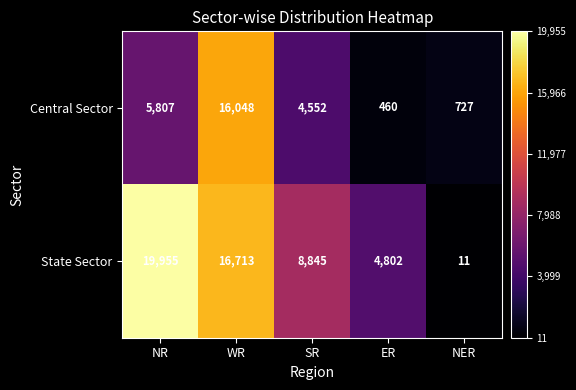

What is the minimum value shown in the chart?

11